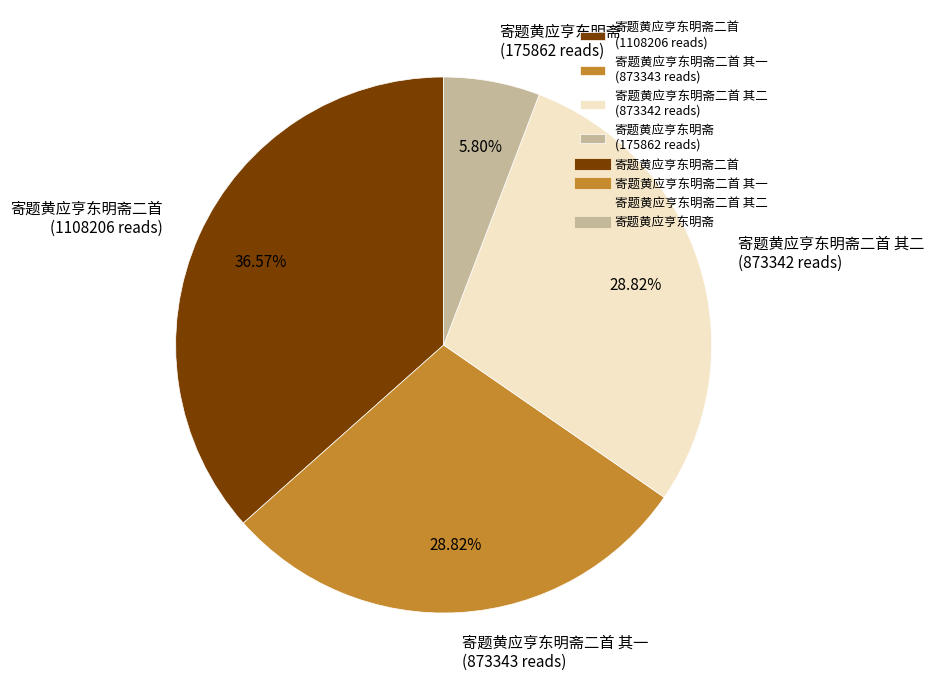

Is there any slice that represents more than half of the pie?

No